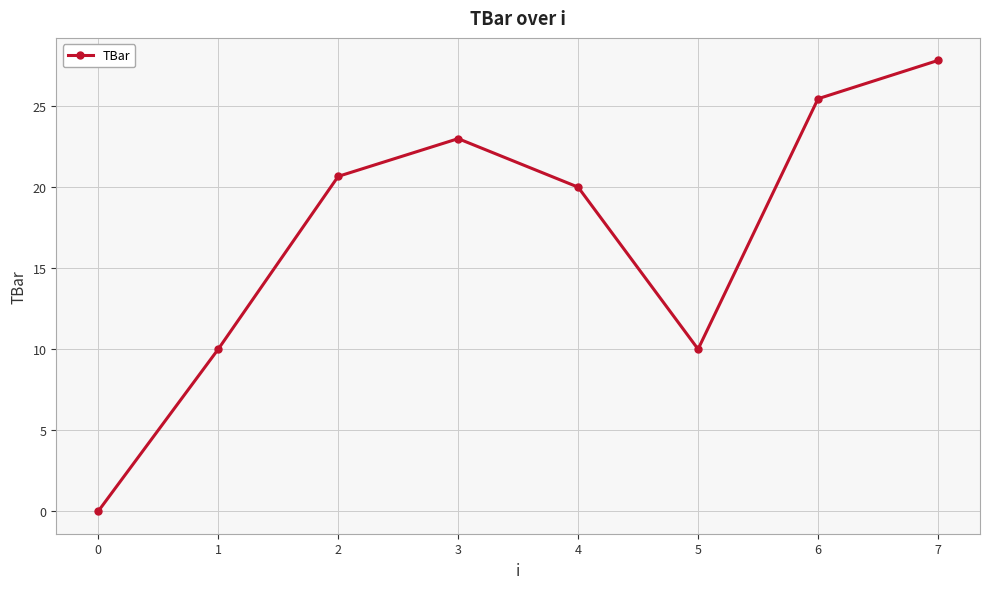

True or false: the data shows 14.3 at 1.

False